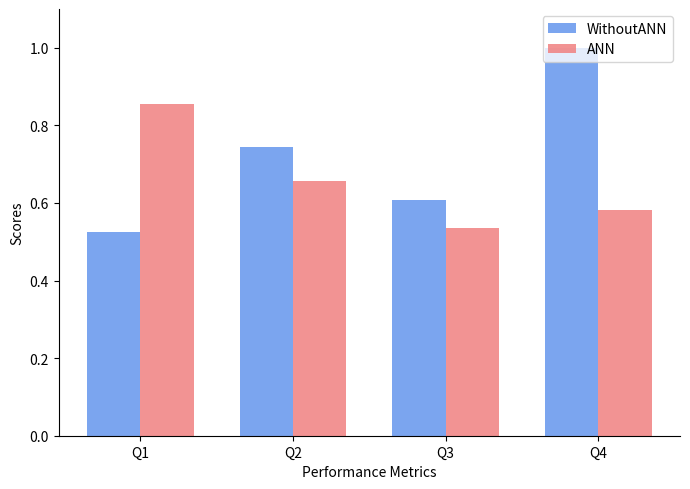

What is the difference between the maximum and minimum values in the ANN series?

0.3